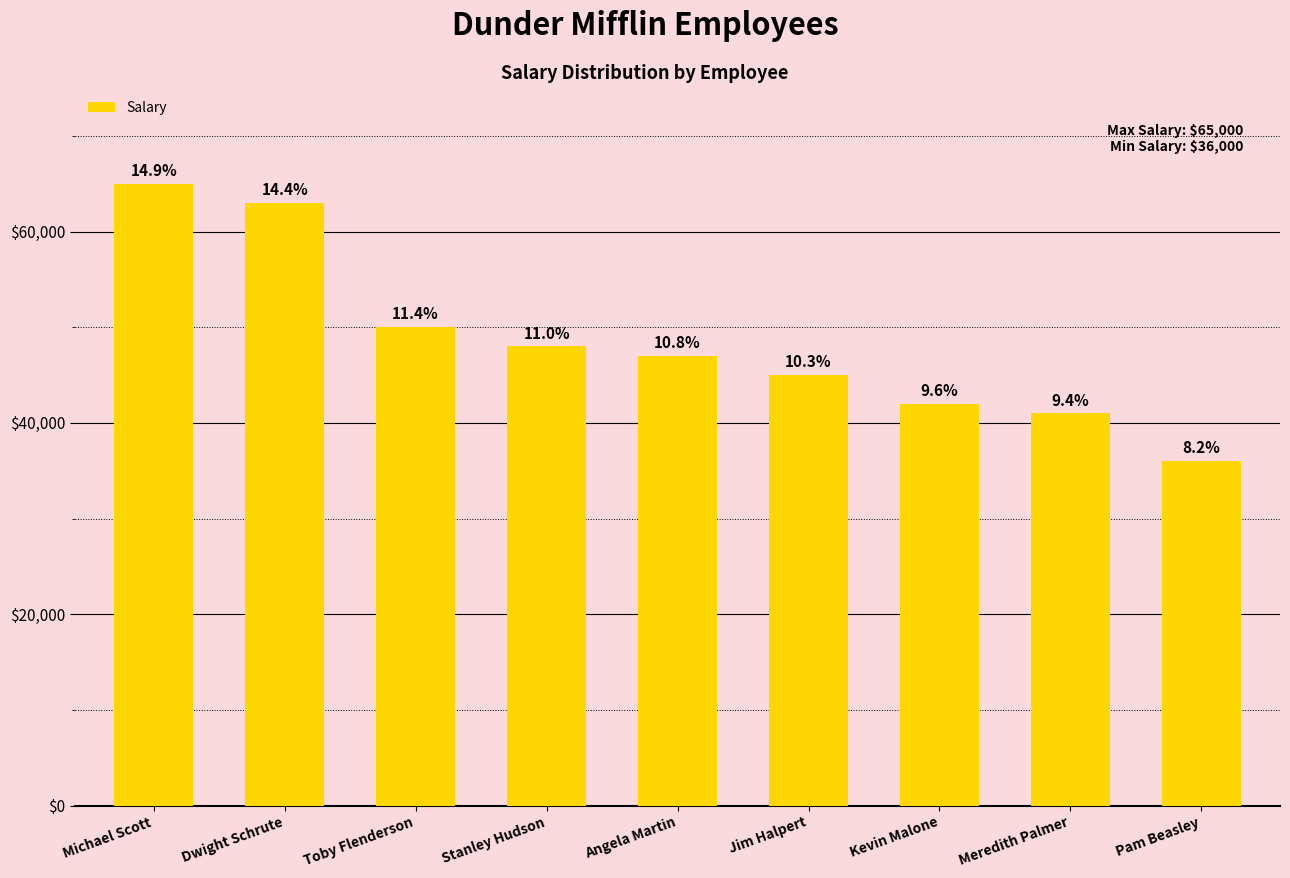

Are the bars horizontal?

No